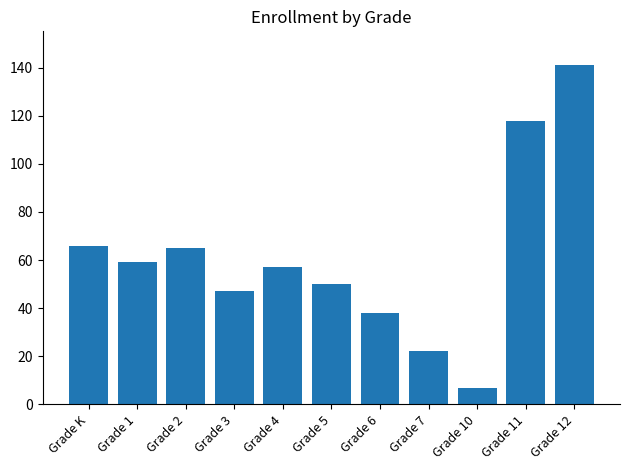

How many distinct data groups are displayed?

1